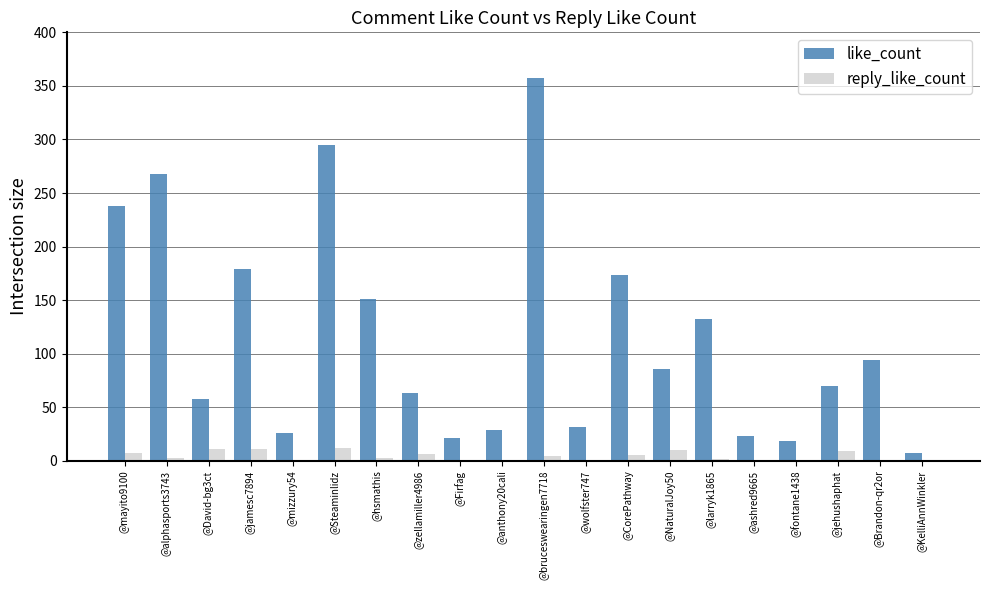

Which series has the largest range (max minus min)?

like_count